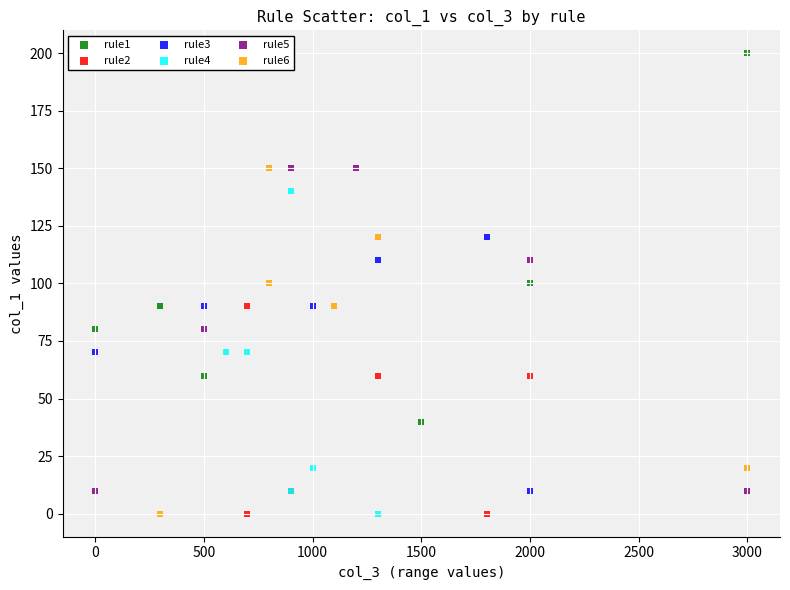

Which series reaches the maximum Y coordinate?

rule1